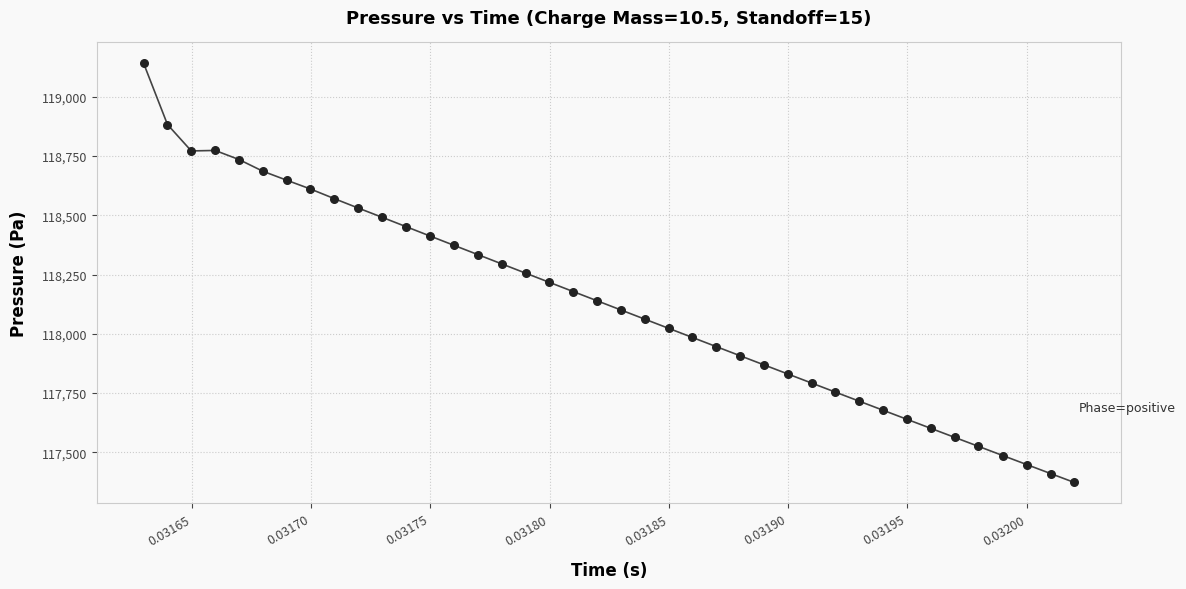

What is the range of Y values (max minus min)?

1768.4